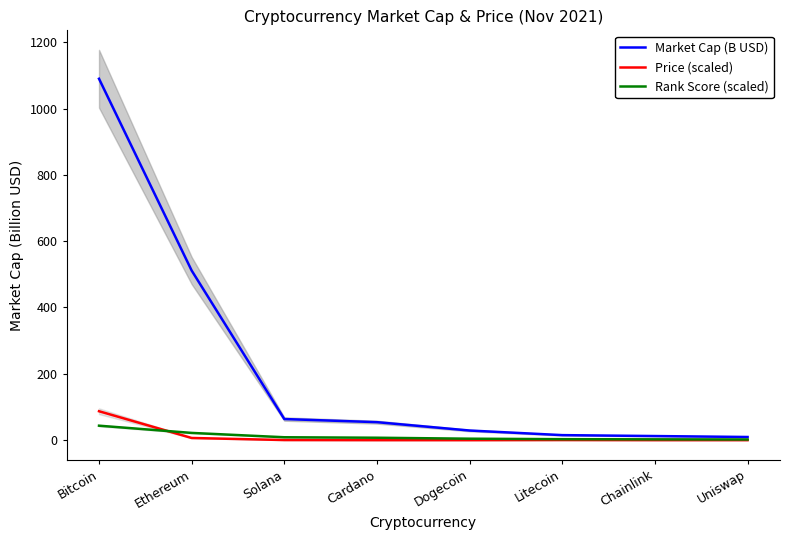

Is the value of Price (scaled) at Chainlink greater than the value of Rank Score (scaled) at Cardano?

No